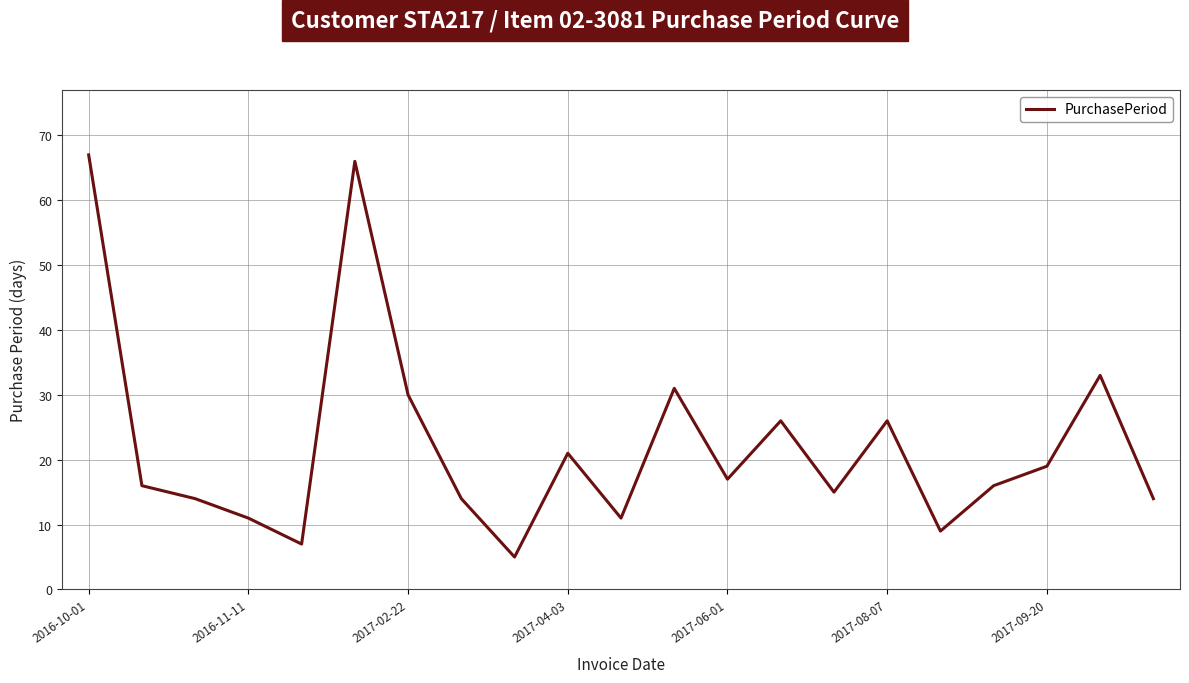

What is the difference between the maximum and minimum values?

62